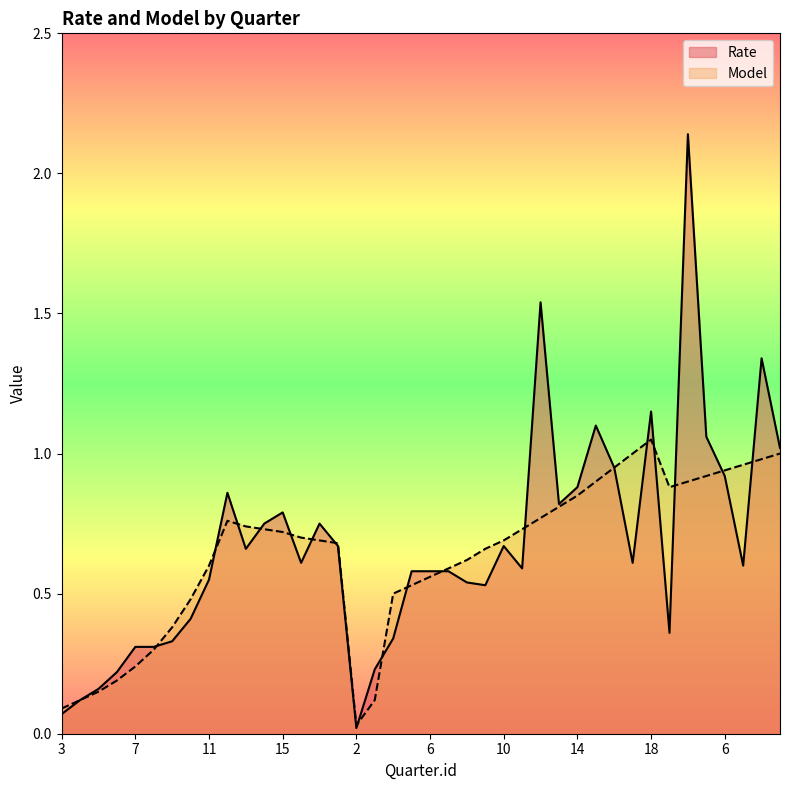

What is the sum of all Rate values?

26.7